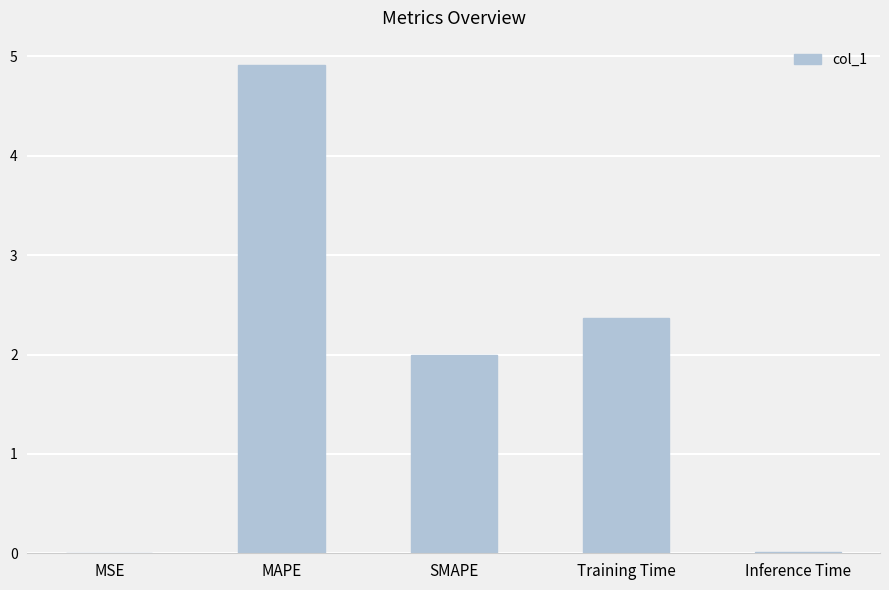

How many data points does each series have?

5